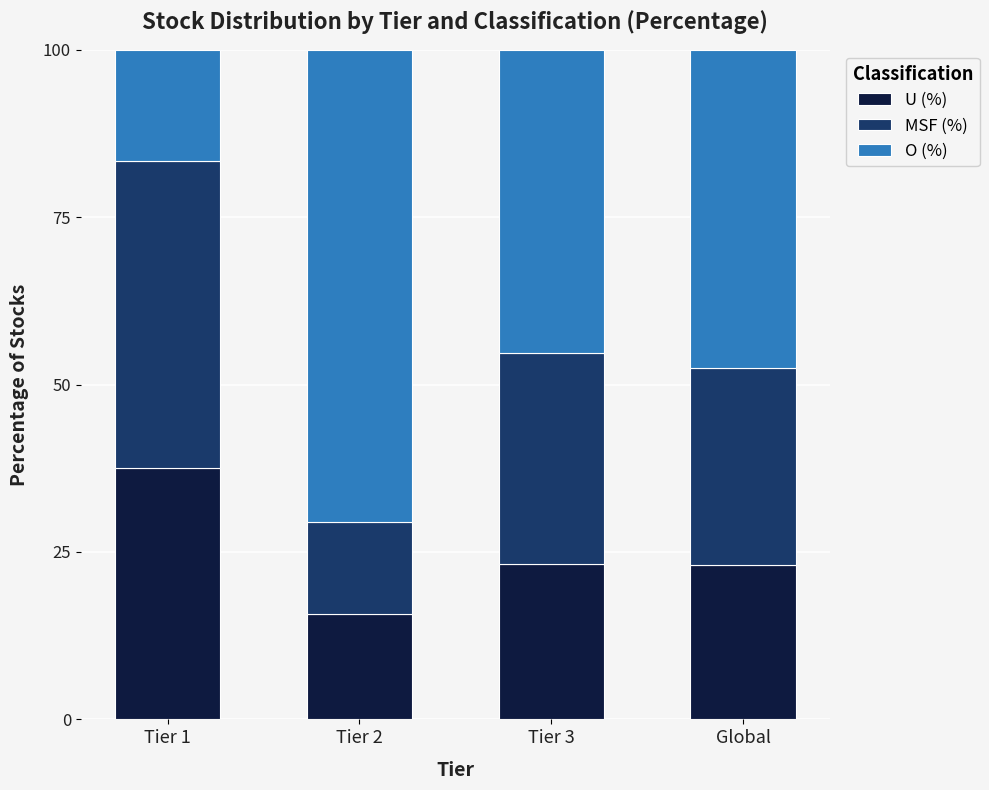

What is the difference between the U (%) values at Tier 2 and Global?

7.3